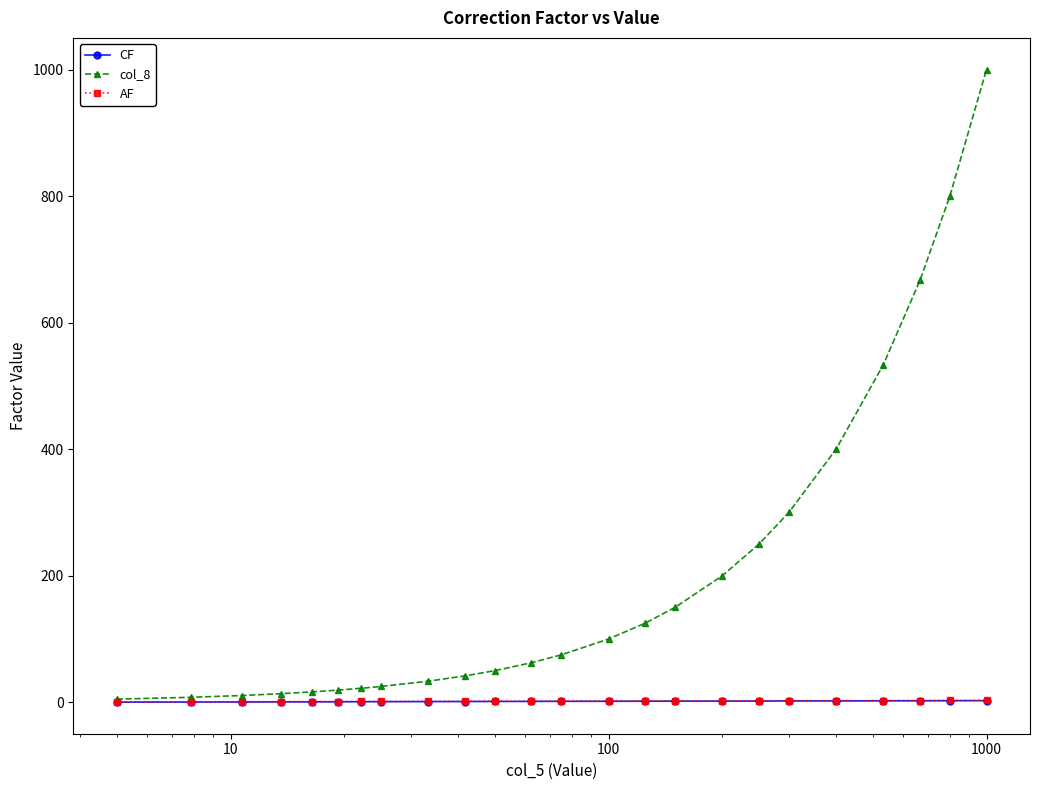

Which series has the largest range (max minus min)?

col_8